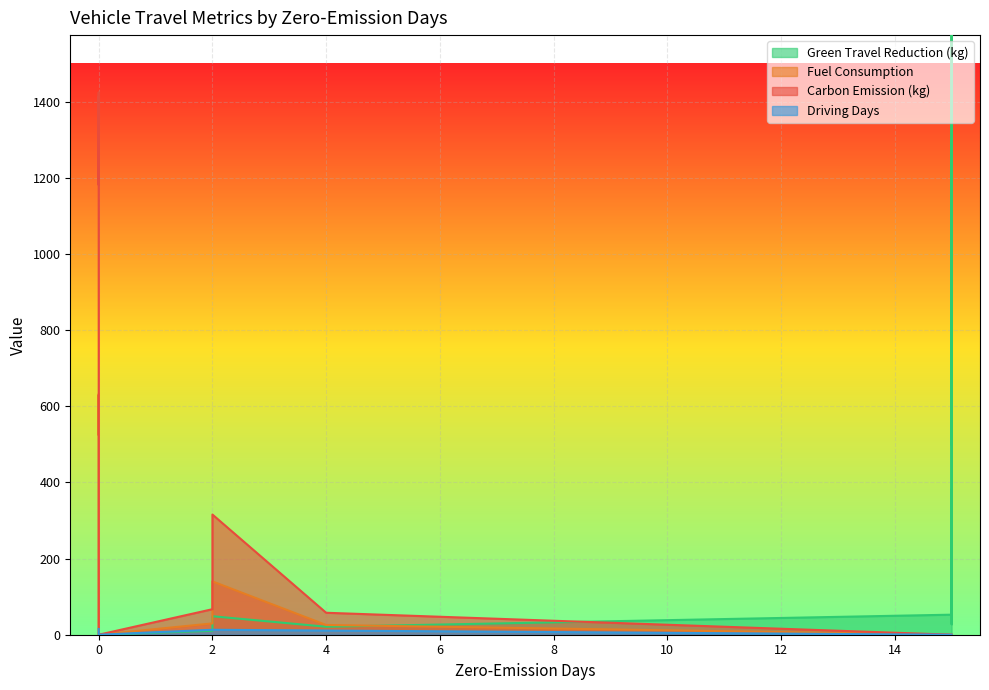

What is the label of the 11th point from the left?

15